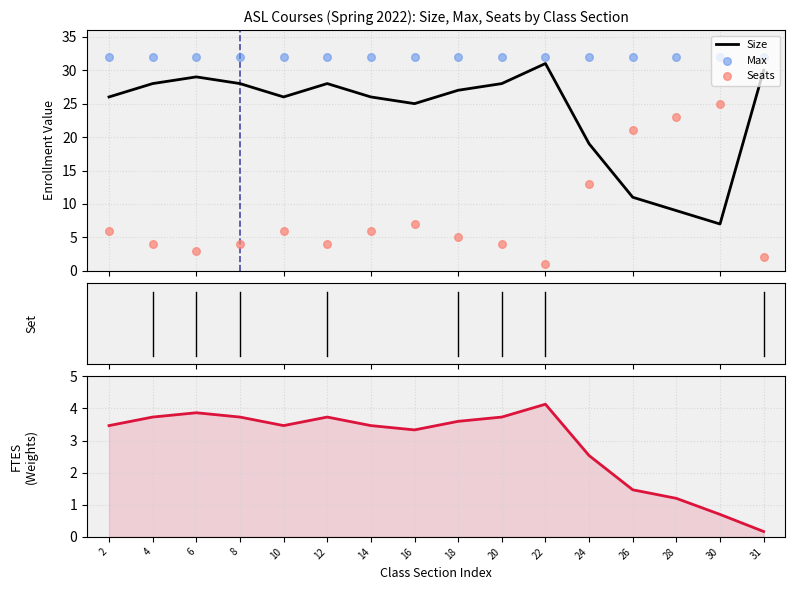

Which series has the largest total across all categories?

Max